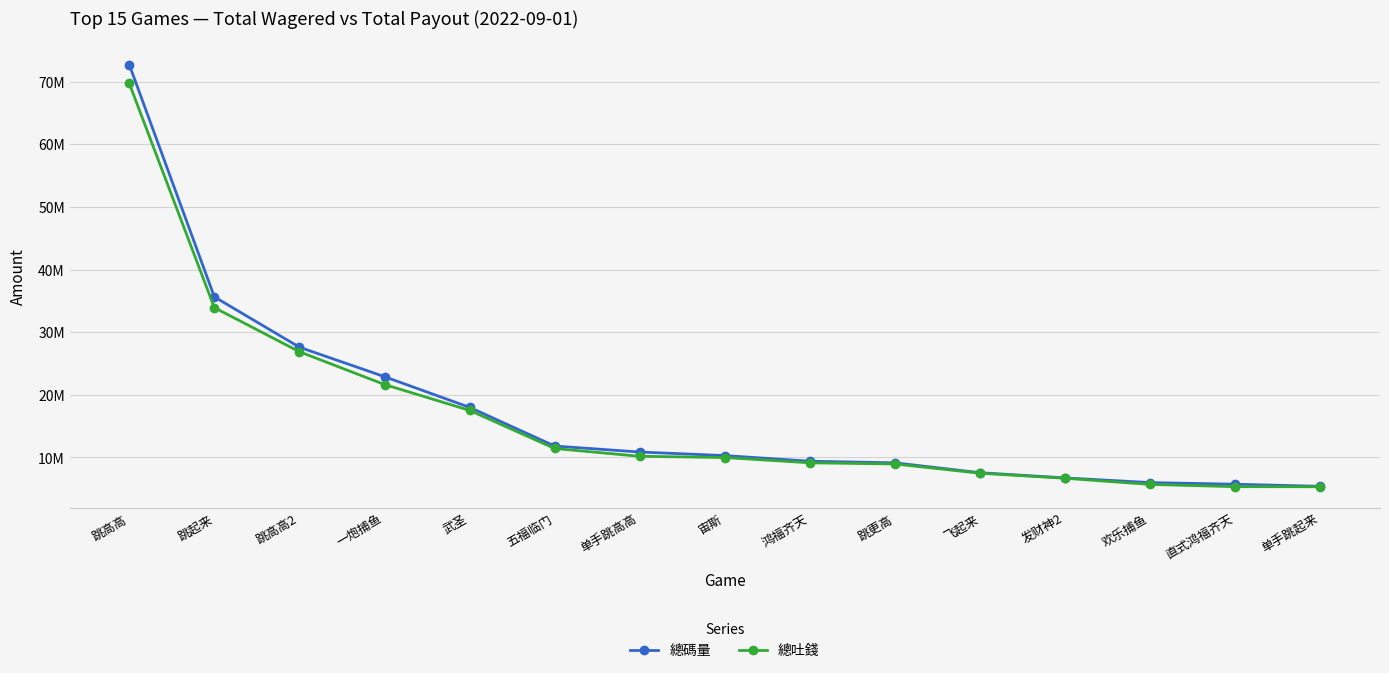

Is the value of 總吐錢 at 单手跳起来 greater than the value of 總碼量 at 欢乐捕鱼?

No